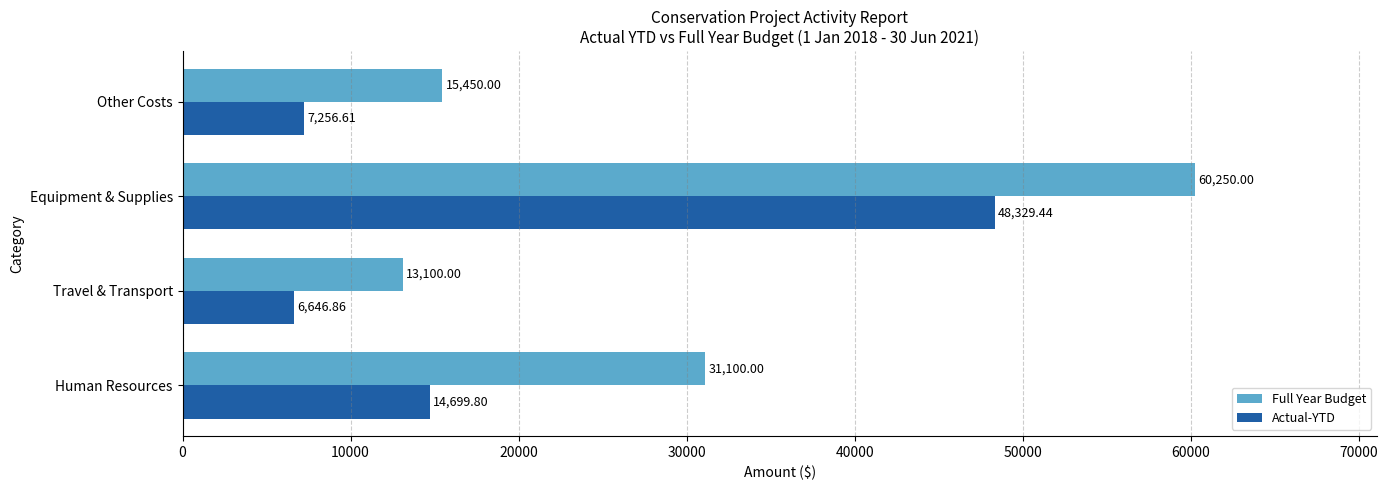

Which series has the largest total across all categories?

Full Year Budget